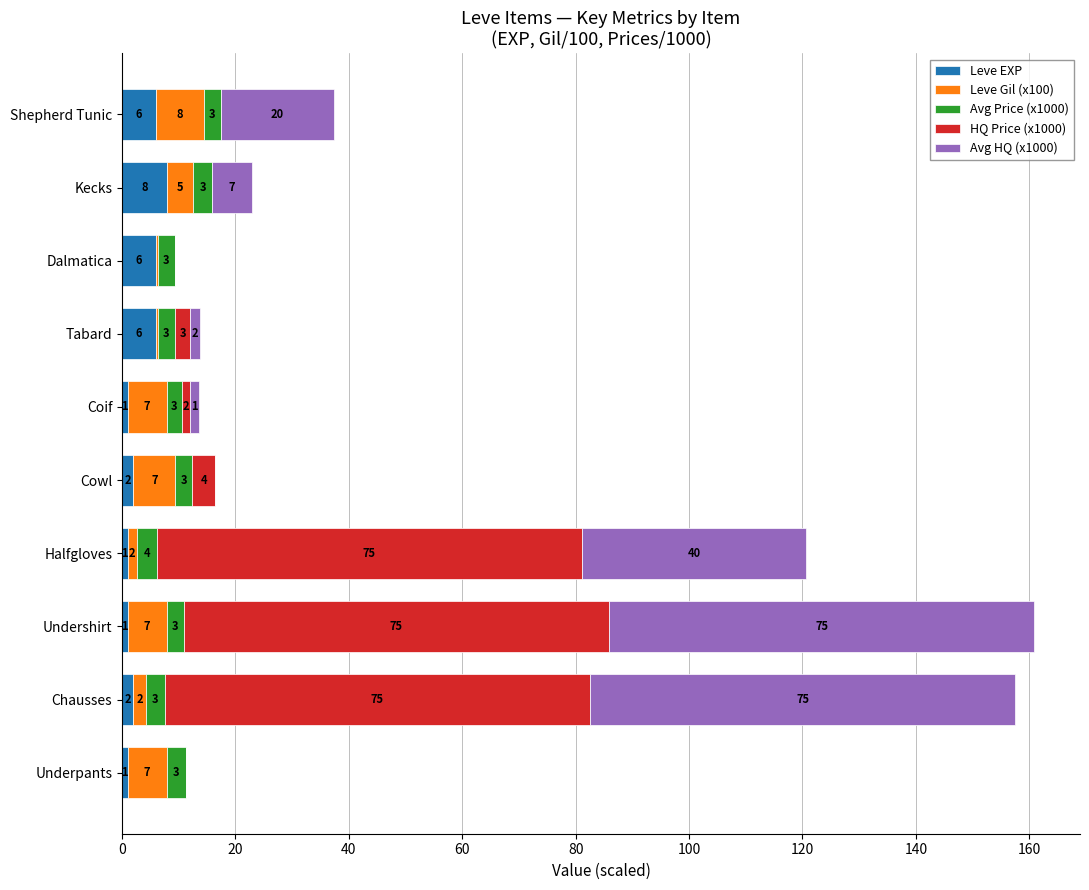

Is it true that Leve EXP equals 1.0 at Undershirt?

True